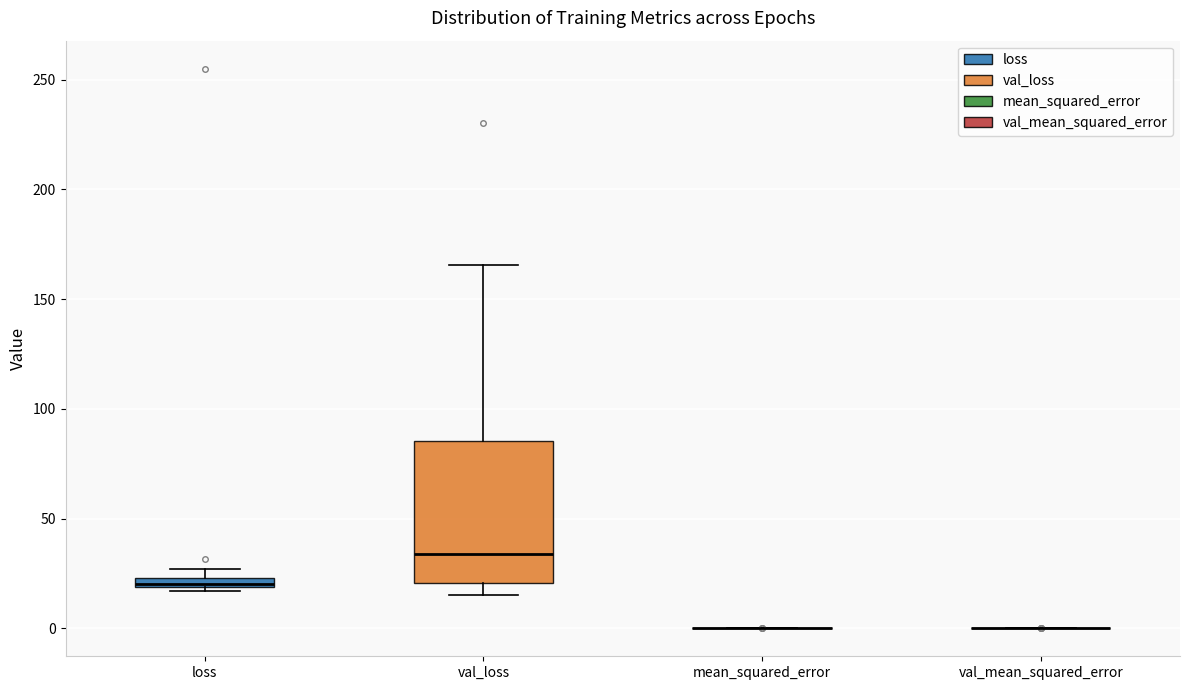

Which box is the tallest, from its lower edge to its upper edge?

val_loss